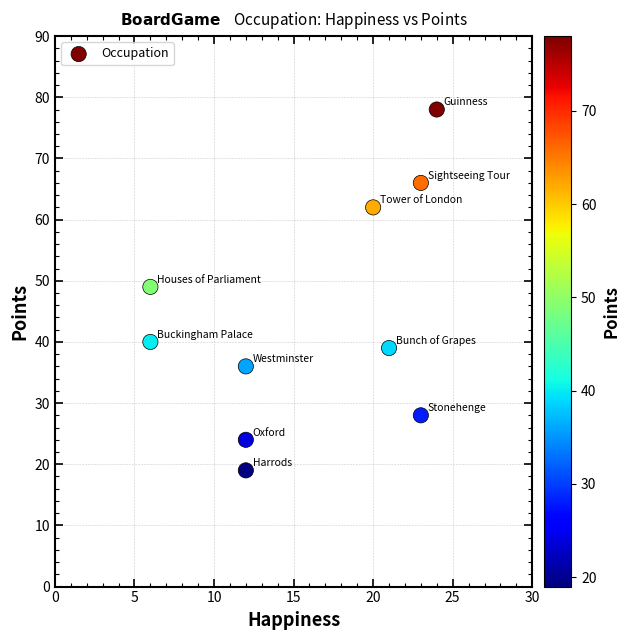

What Y value in the scatter plot is closest to 48?

49